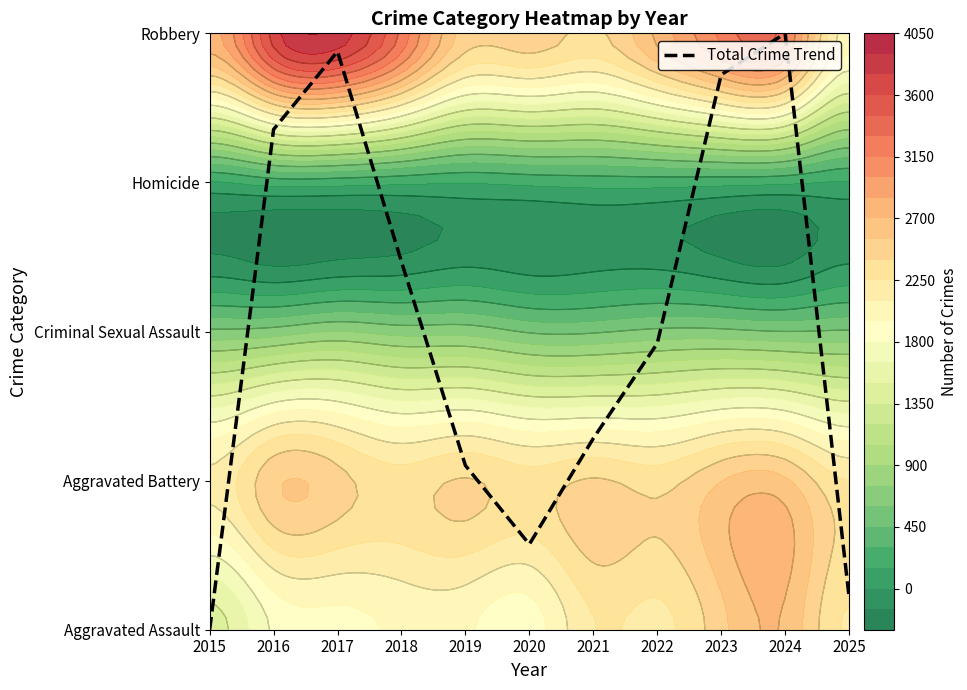

Reading left to right, list all the values displayed in this chart.

2015=0.0	2016=3.4	2017=3.9	2018=2.5	2019=1.1	2020=0.6	2021=1.3	2022=1.9	2023=3.7	2024=4.0	2025=0.2